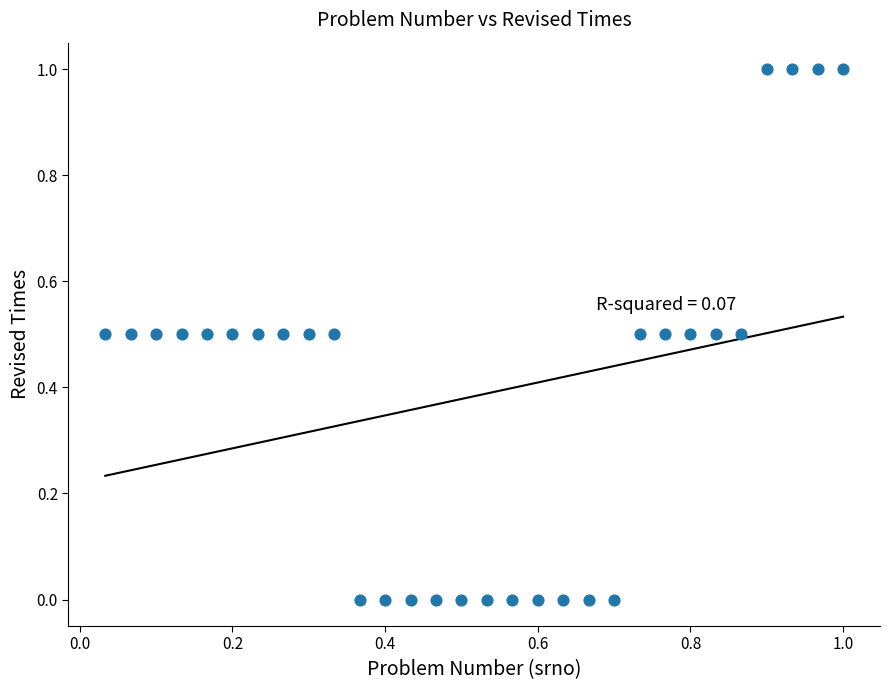

What is the range of Y values (max minus min)?

1.0